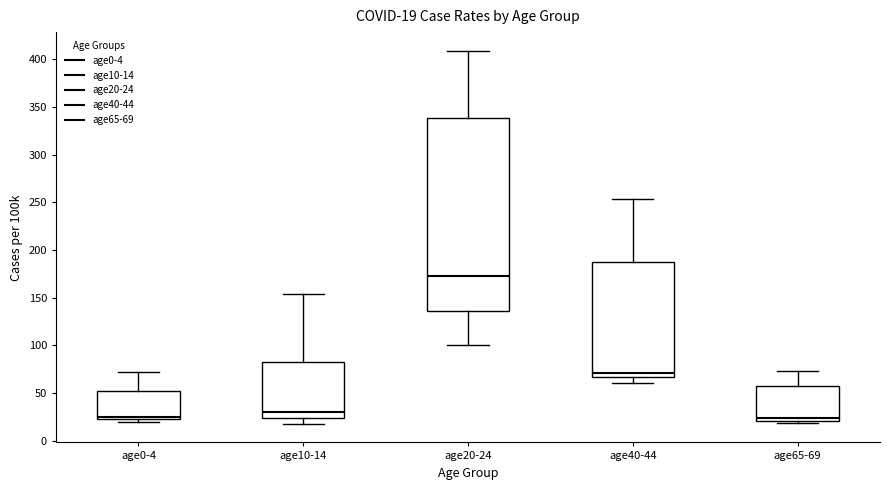

Which box's median line is the highest?

age20-24